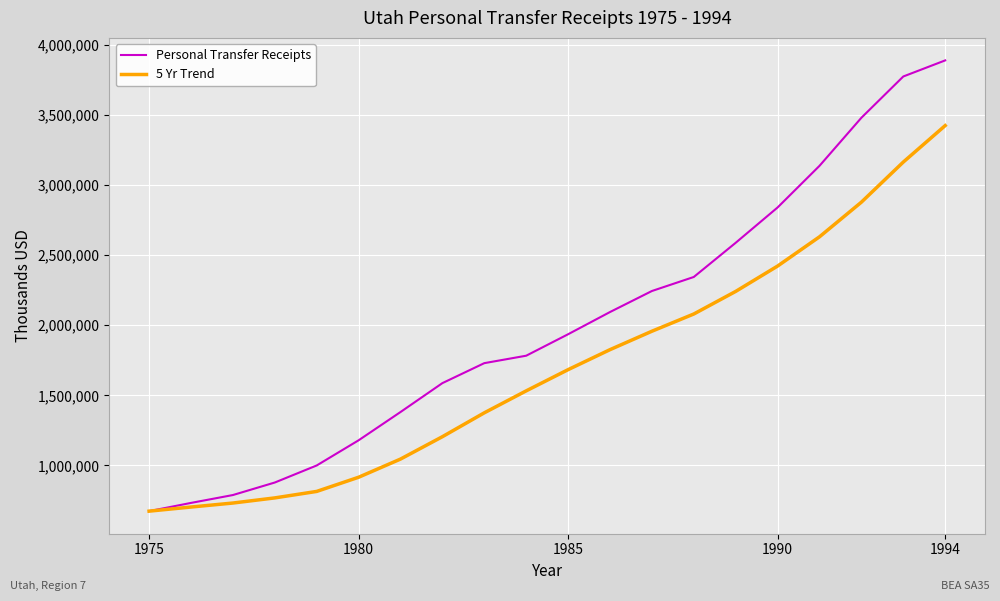

What is the difference between the second highest and second lowest values in the 5 Yr Trend series?

2461207.7